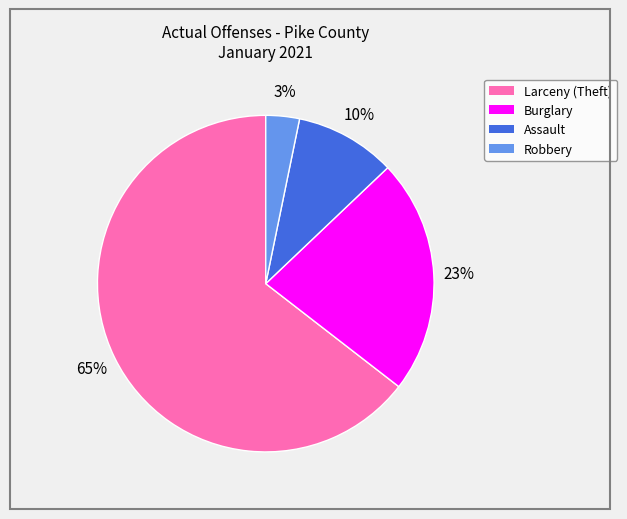

Is there any slice that represents more than half of the pie?

Yes